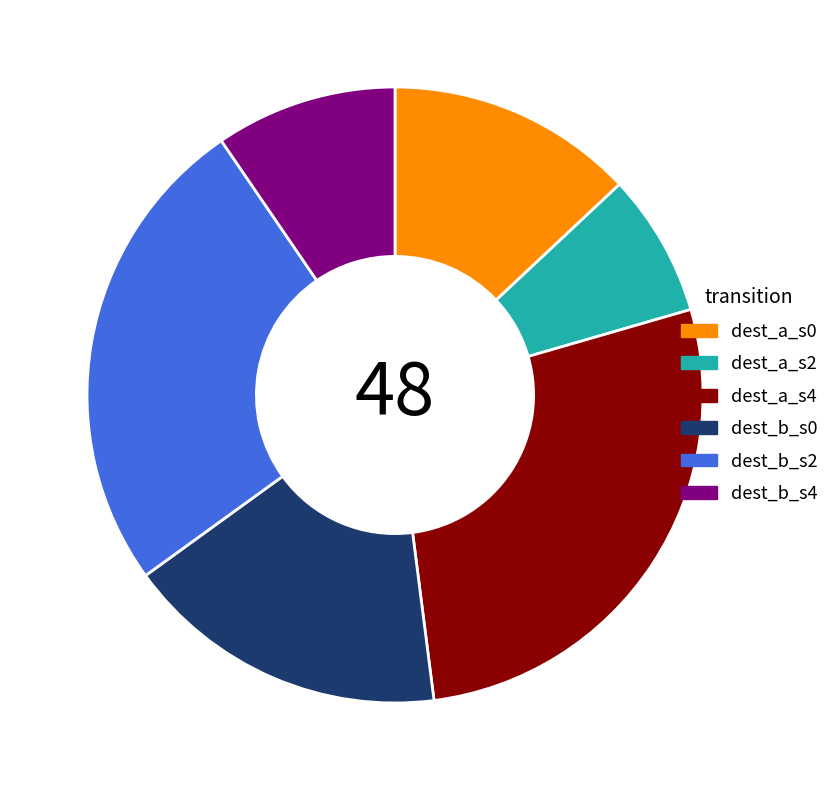

What is the ratio of the value at dest_b_s4 to the value at dest_a_s2?

1.3